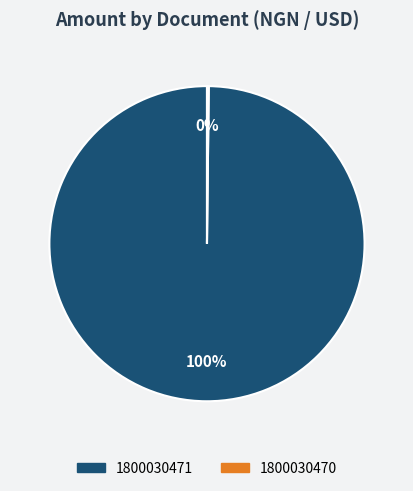

Is there a majority slice in this chart?

Yes